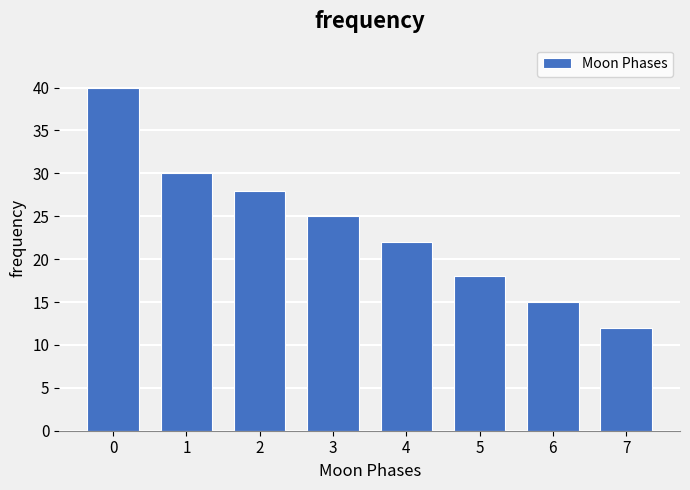

Reading right to left, list all the values displayed in this chart.

12	15	18	22	25	28	30	40